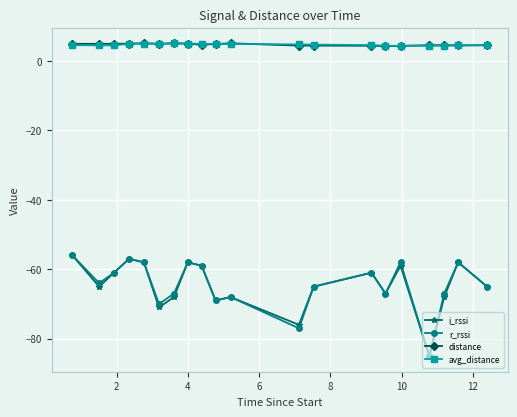

True or false: avg_distance and r_rssi cross at least once.

False